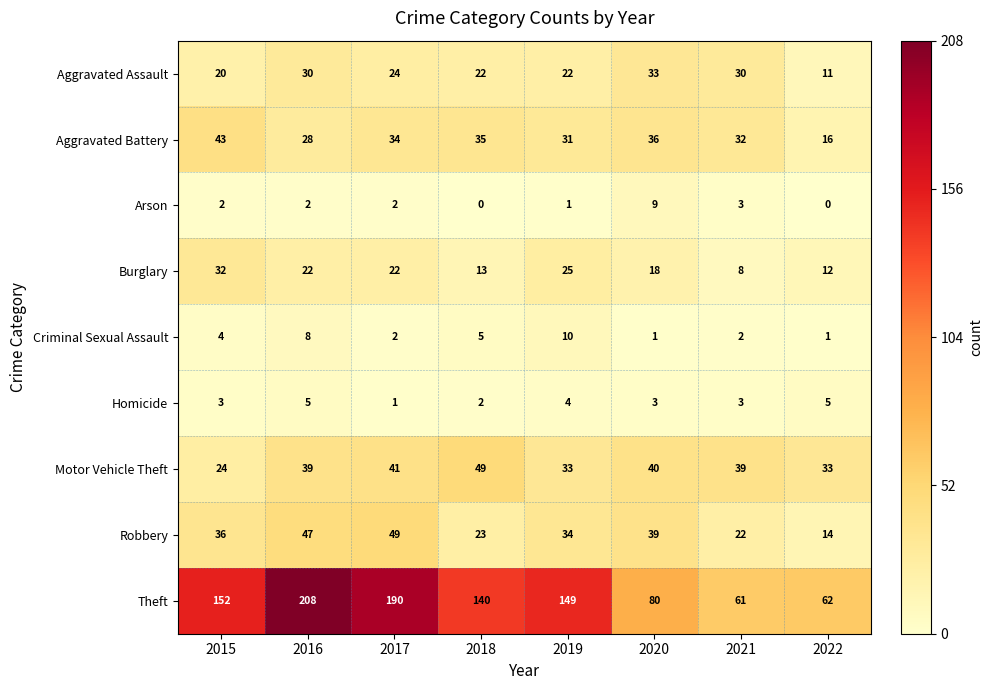

List the labels in order of Aggravated Battery value, largest first.

2015, 2020, 2018, 2017, 2021, 2019, 2016, 2022